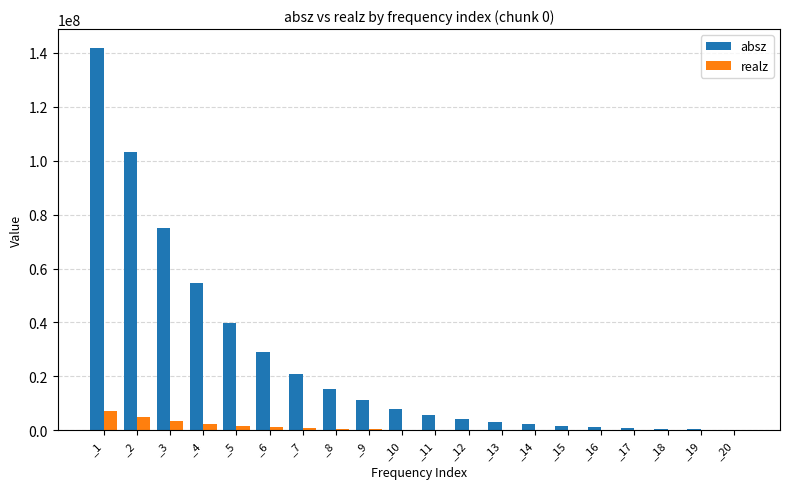

At which category does the chart reach its peak across all series?

_1